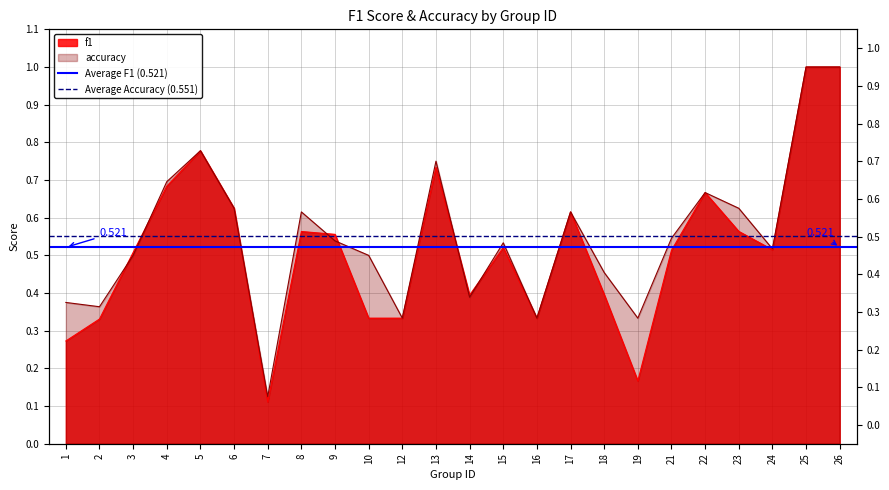

At which label is Average F1 (0.521) closest to 0?

1